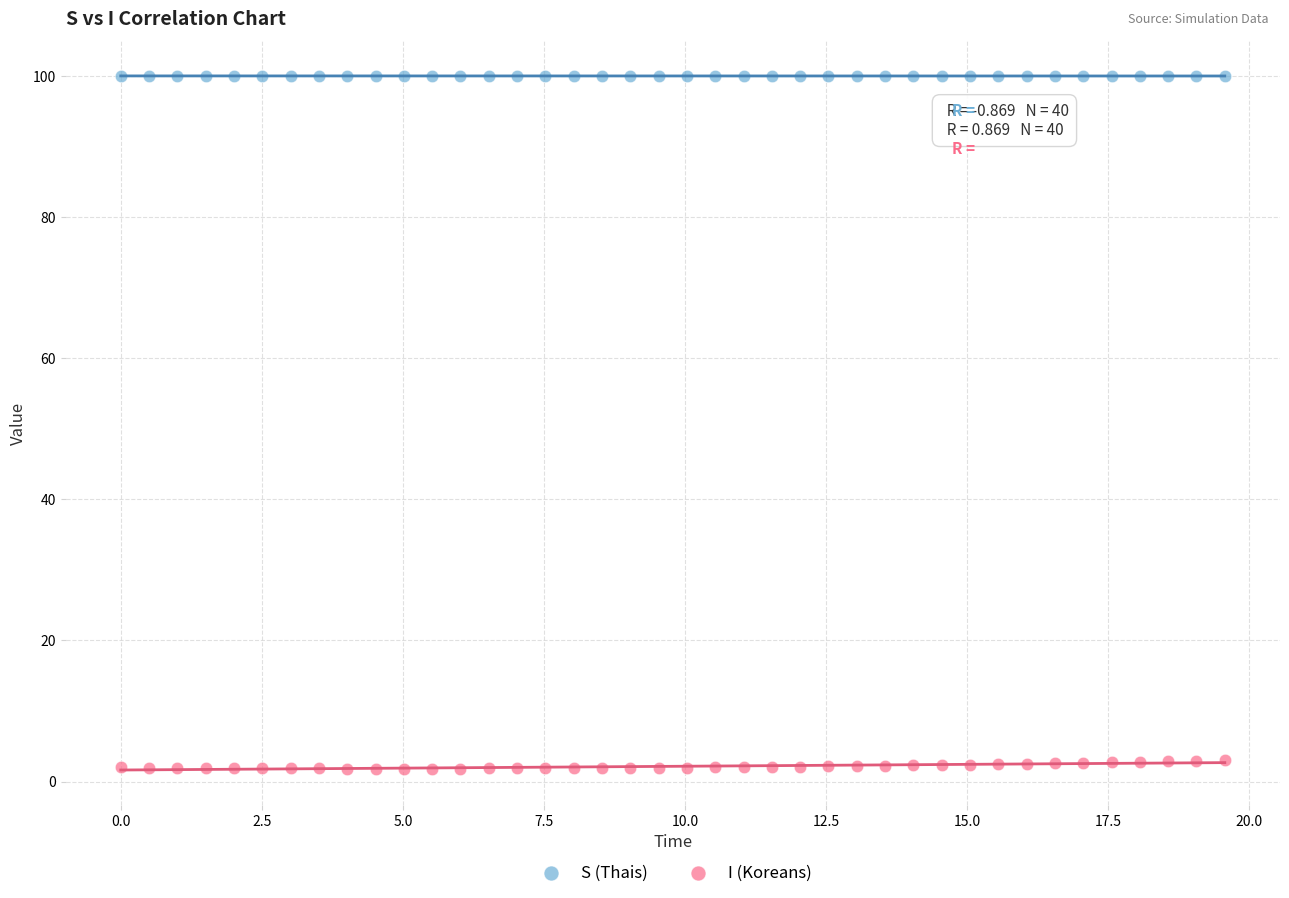

What are all the series names shown in the legend?

S (Thais), I (Koreans)